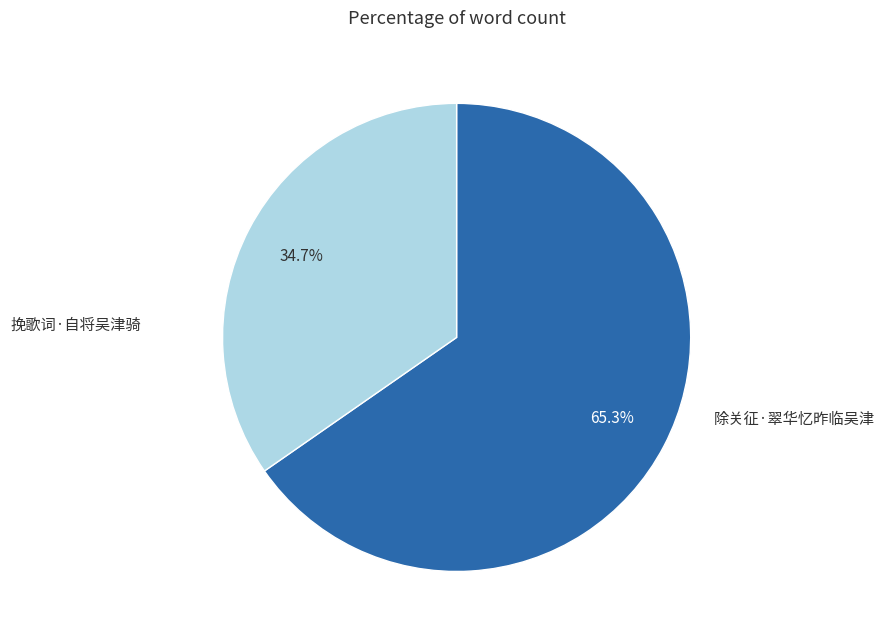

What is the largest slice in the pie chart?

除关征·翠华忆昨临吴津